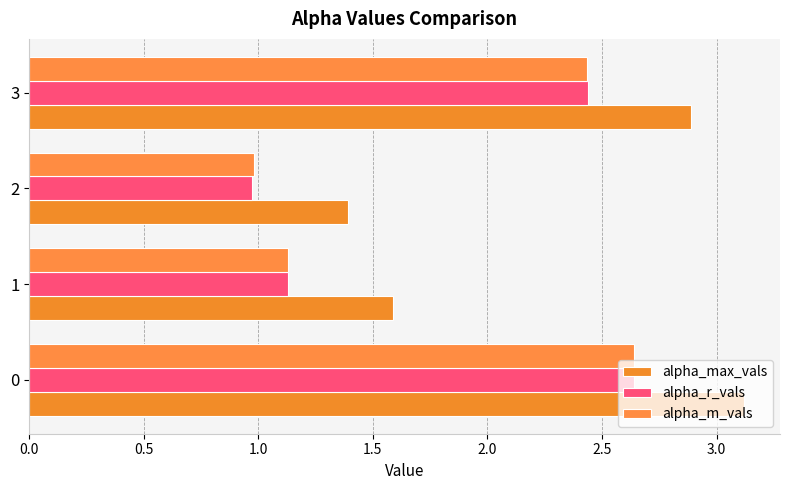

How many distinct data groups are displayed?

3